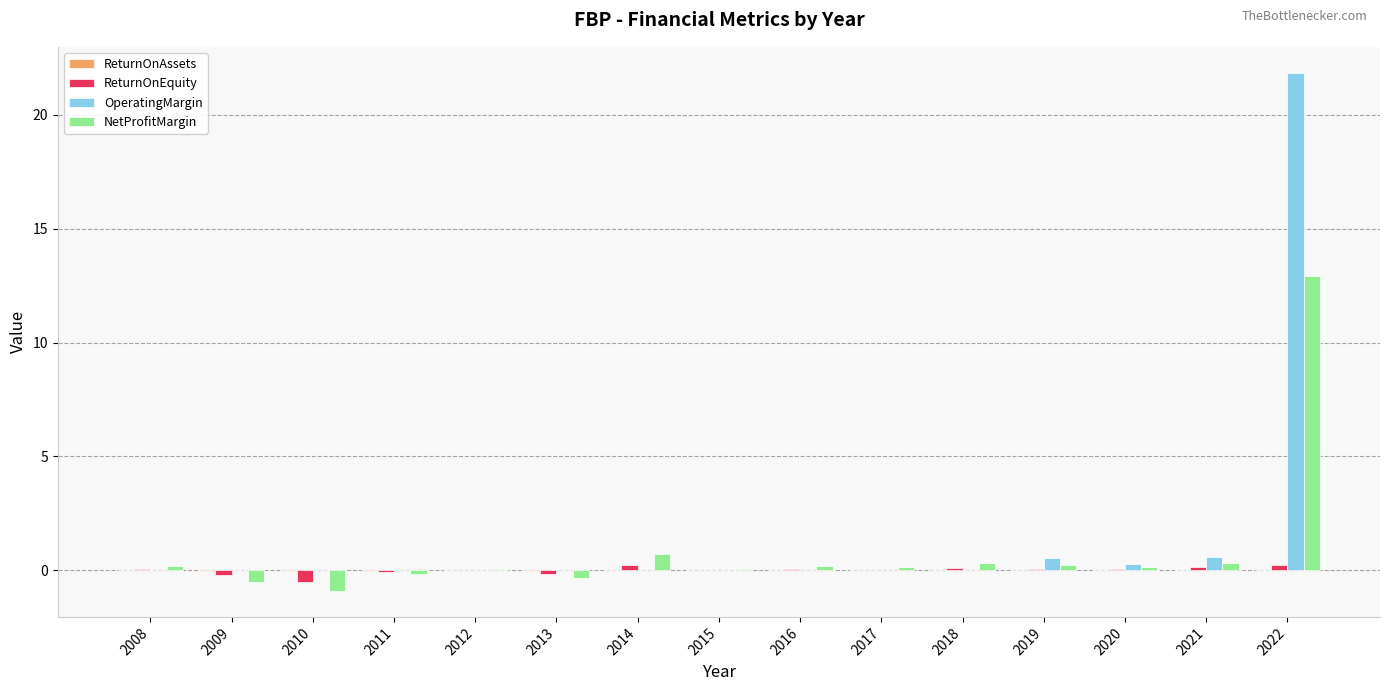

Count the number of categories in the chart.

15